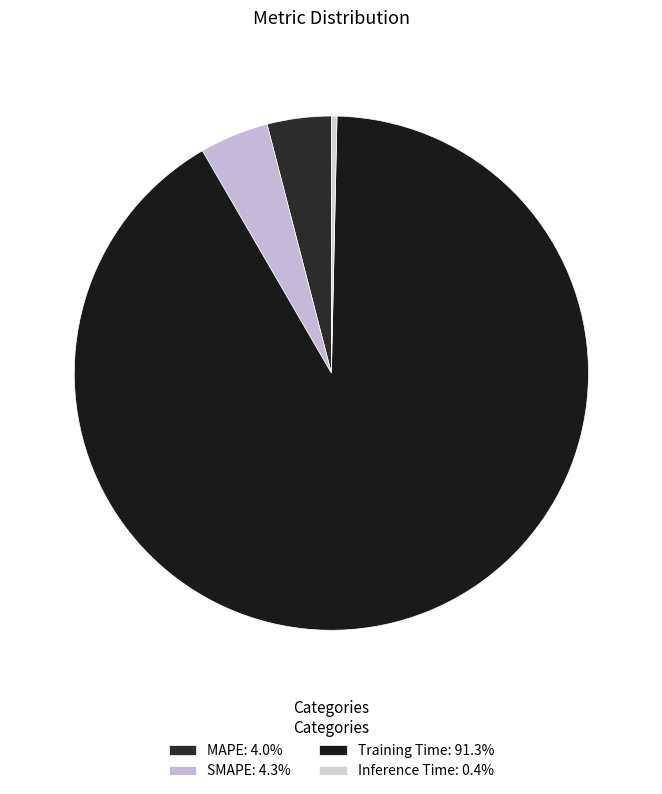

Is Training Time the majority of the pie?

Yes